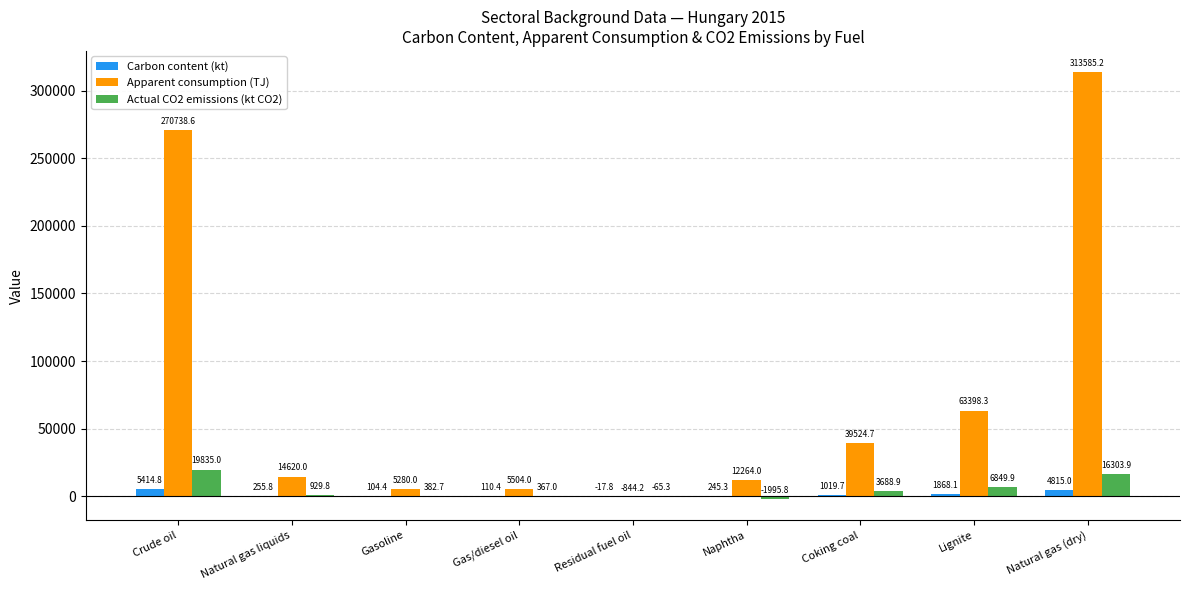

Between Naphtha and Coking coal, which series saw the biggest shift?

Apparent consumption (TJ)